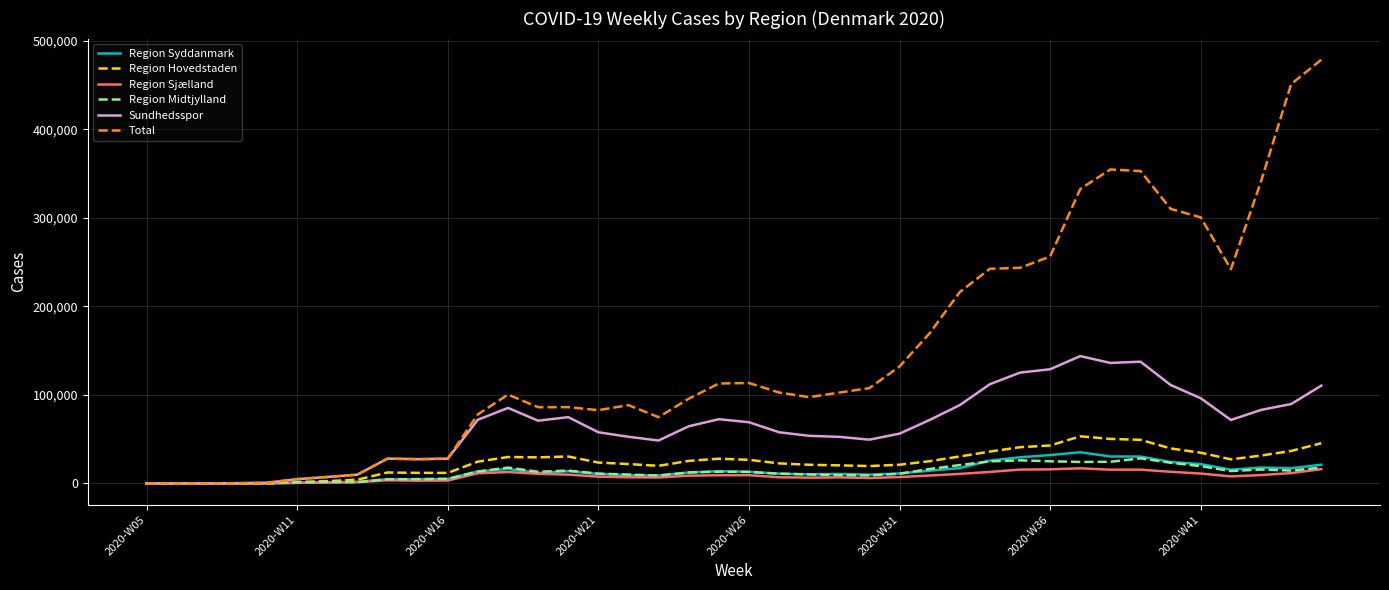

Which series has the largest total across all categories?

Total